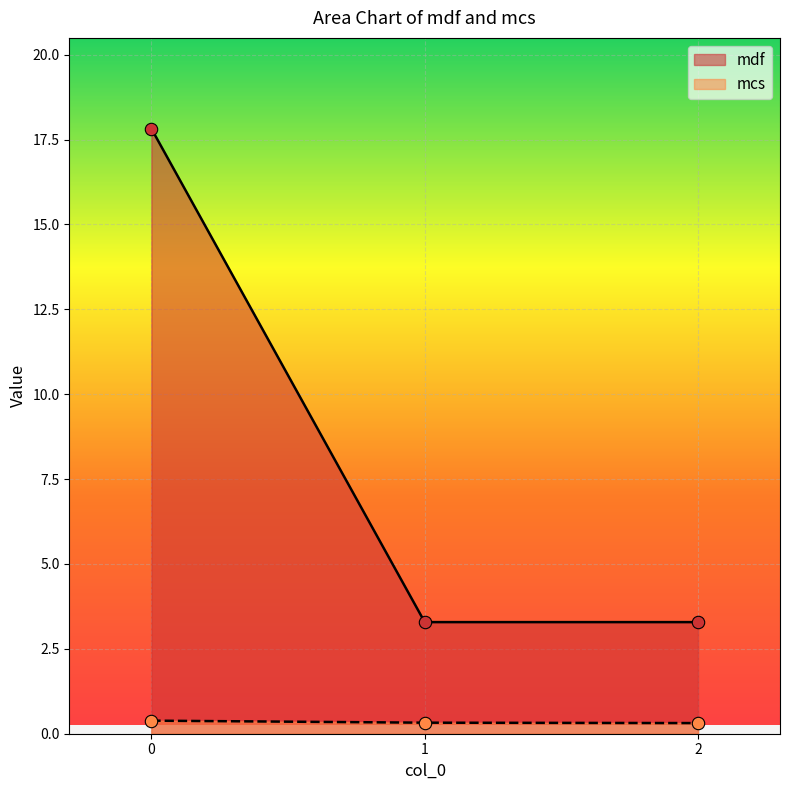

Which series contains the lowest Y value?

mcs